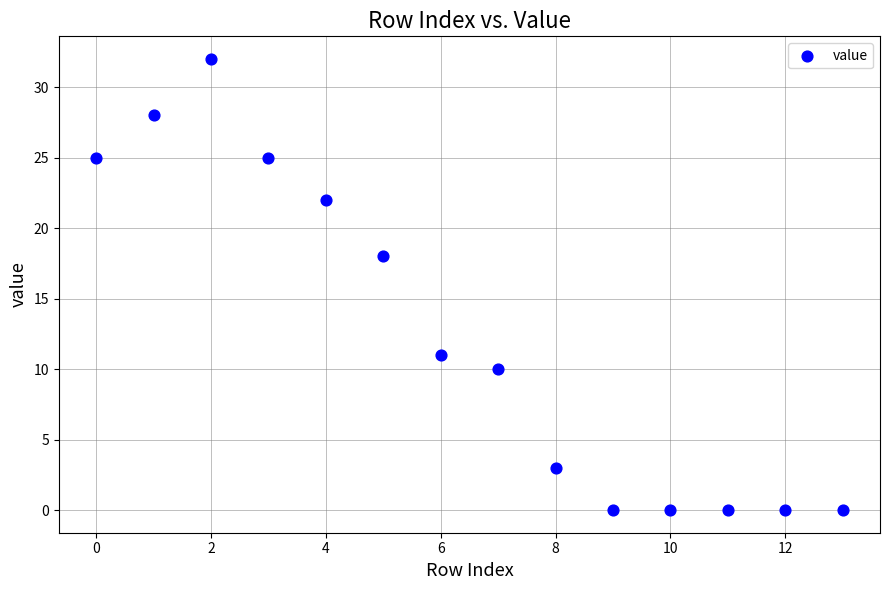

What Y value in the scatter plot is closest to 16?

18